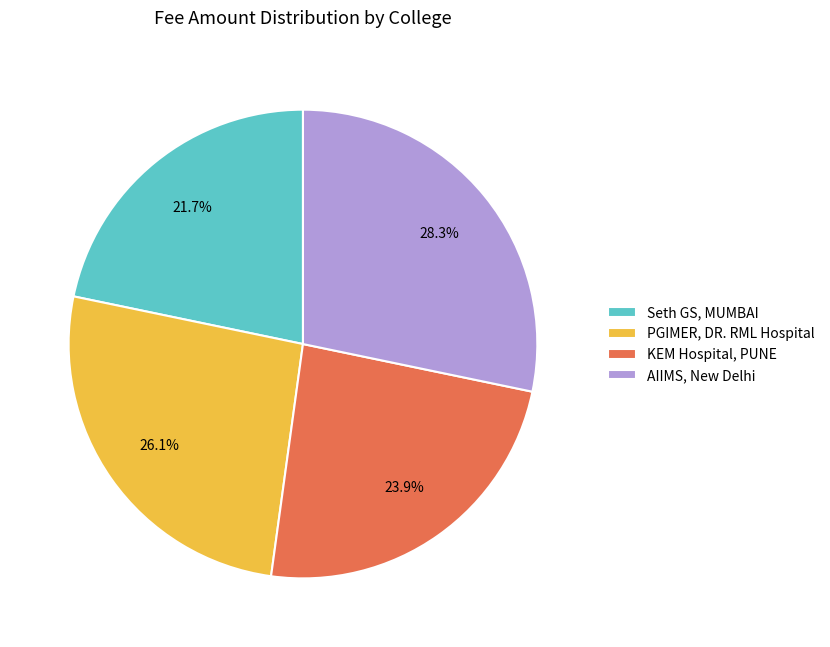

Rank the categories by value from highest to lowest.

AIIMS, New Delhi, PGIMER, DR. RML Hospital, KEM Hospital, PUNE, Seth GS, MUMBAI